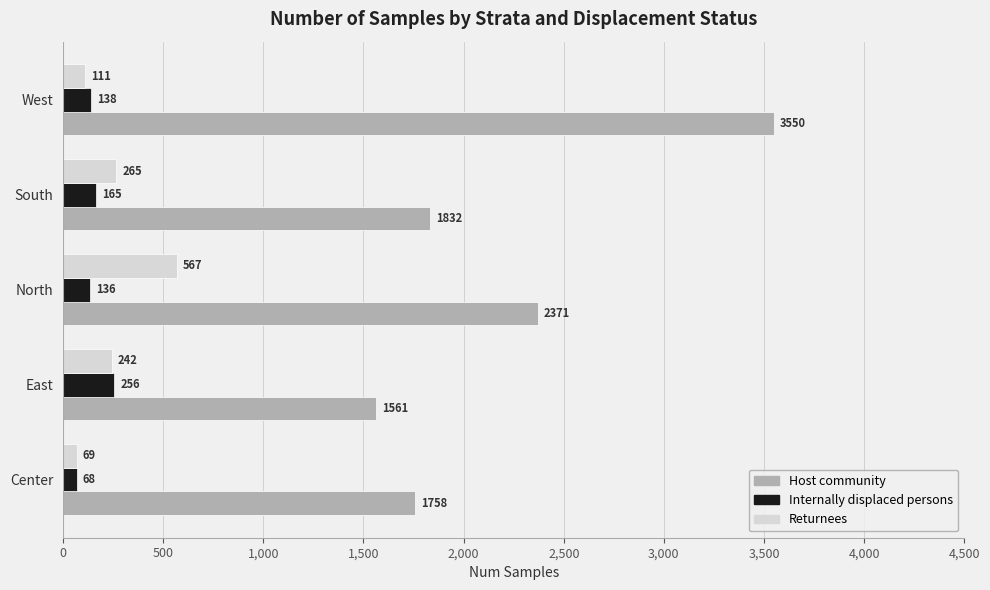

Which label corresponds to the largest value in the chart?

West